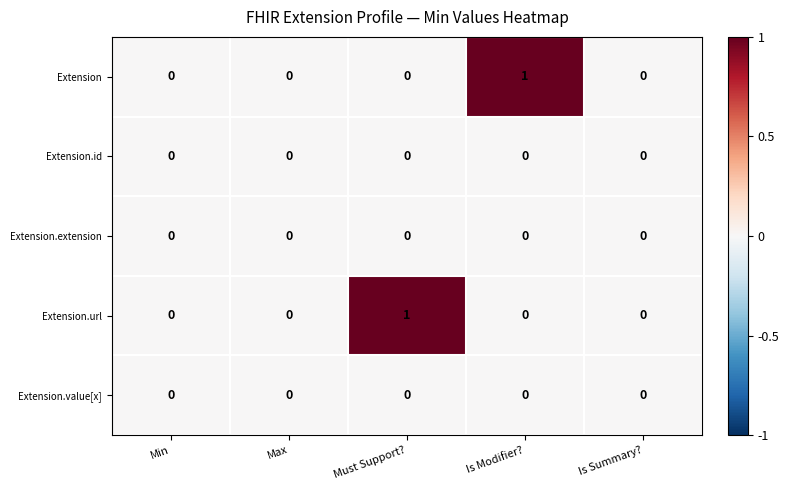

What is the greatest value displayed?

1